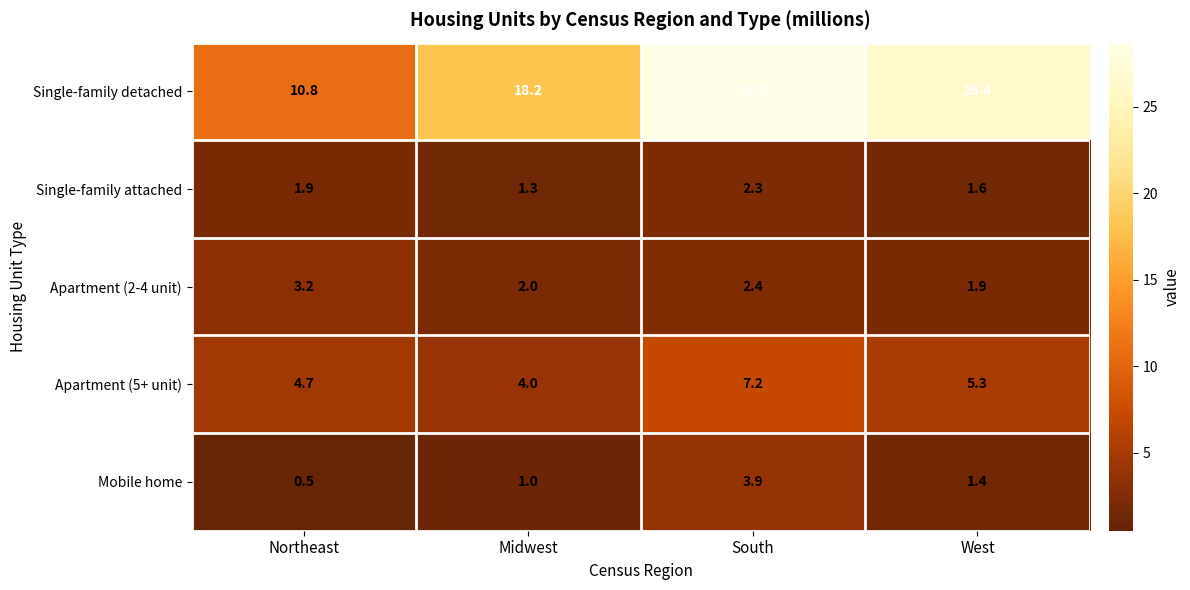

At how many categories does at least one series exceed 18?

3